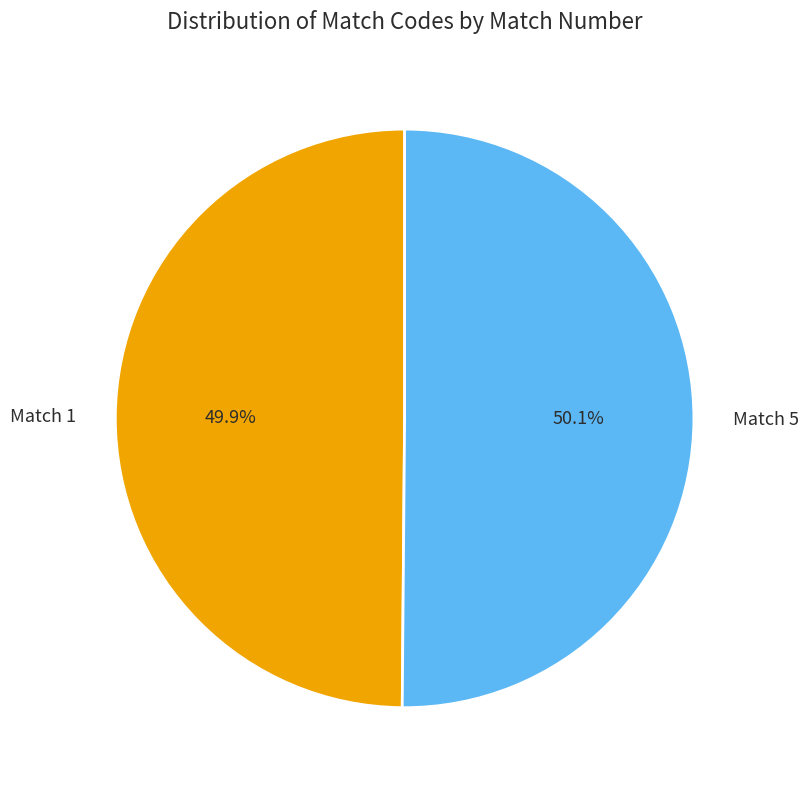

Is there any slice that represents more than half of the pie?

Yes